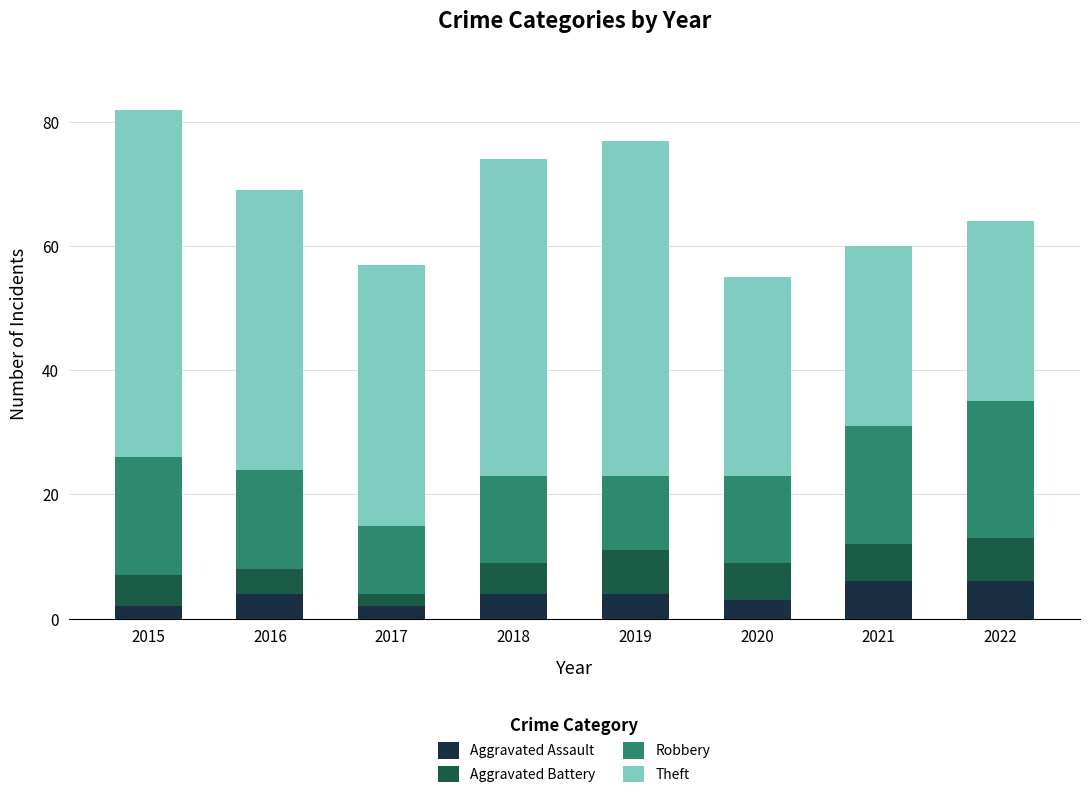

Are the bars horizontal?

No